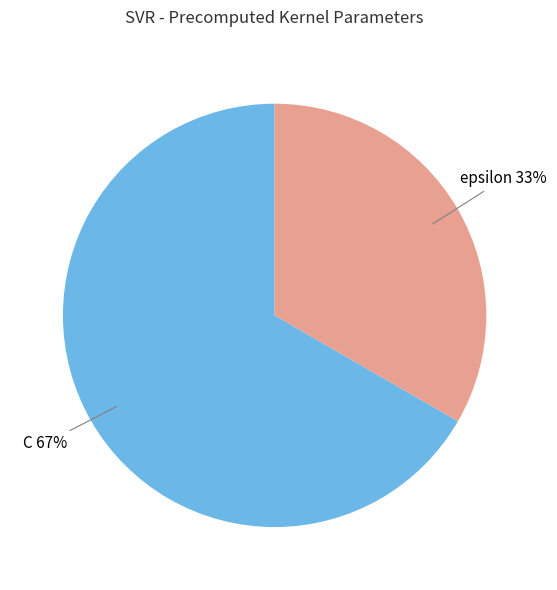

Approximately how many times larger is the value at C compared to epsilon?

2.0